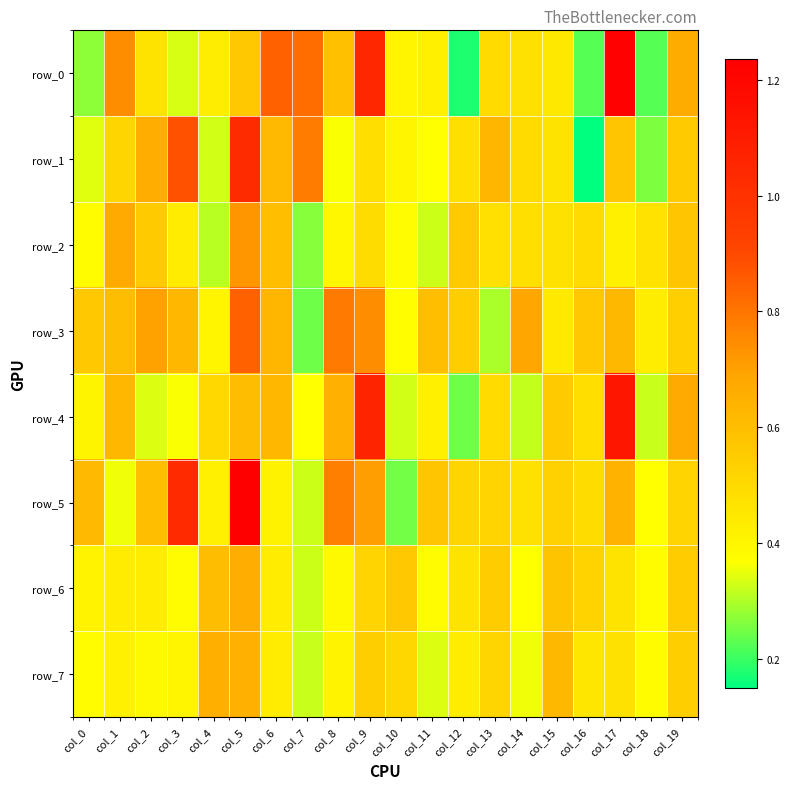

List the labels in order of row_1 value, largest first.

col_5, col_3, col_7, col_2, col_13, col_6, col_17, col_19, col_1, col_14, col_9, col_12, col_15, col_10, col_11, col_8, col_0, col_4, col_18, col_16